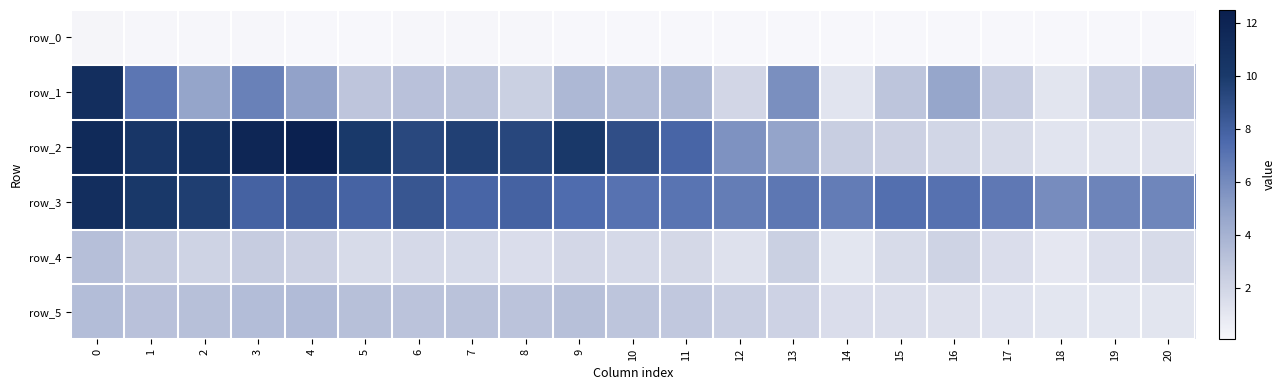

What is the sum of the row_1 values at 10 and 14?

4.5